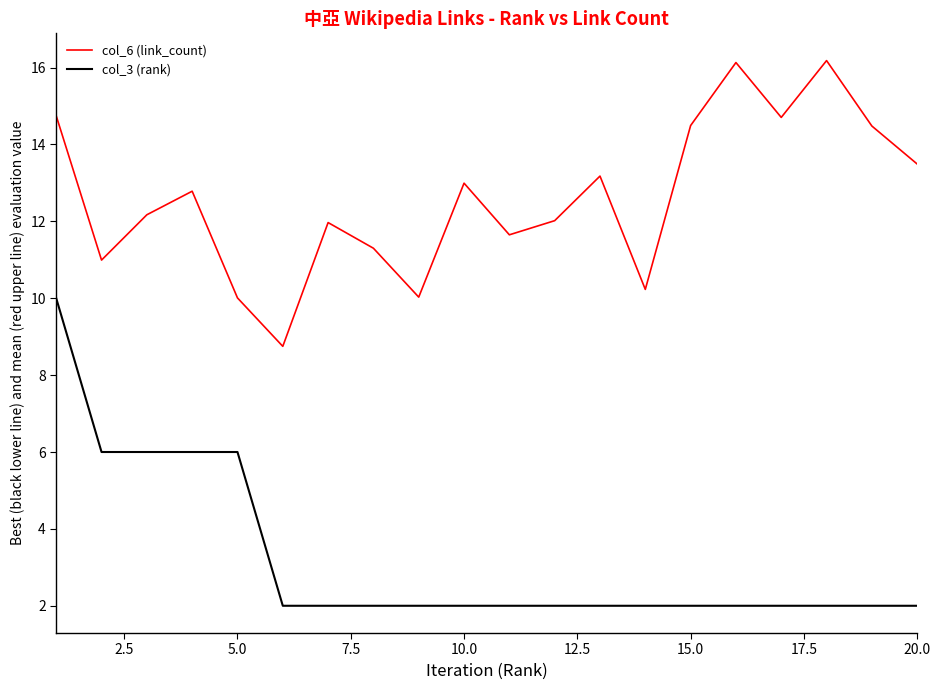

Rank the series by their maximum value, from highest to lowest.

col_6 (link_count), col_3 (rank)